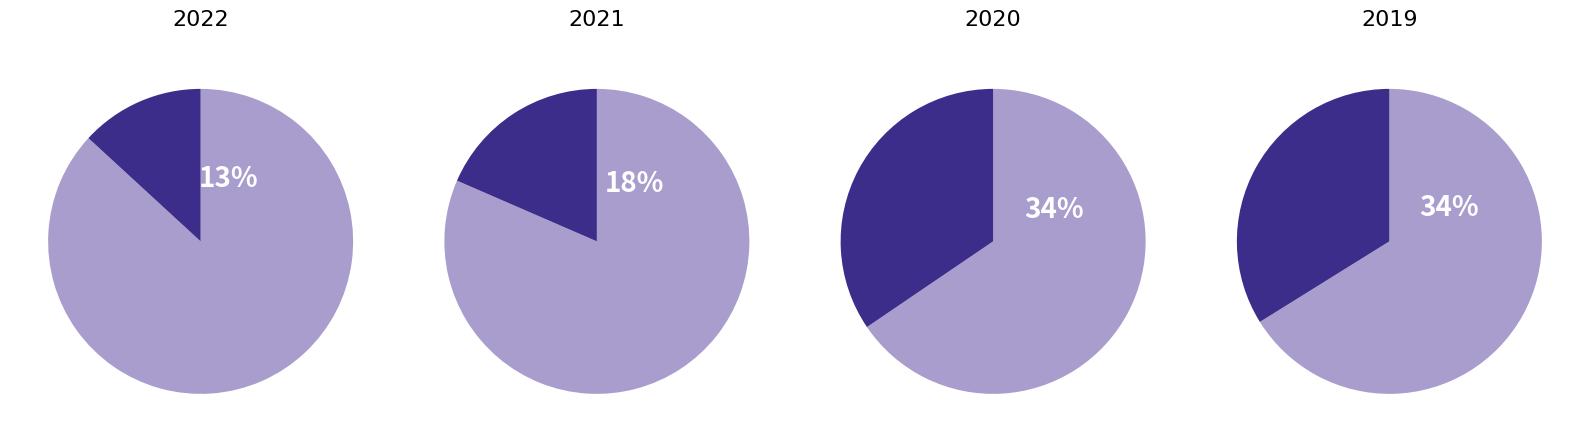

To the nearest percent, what portion does 2020 represent?

34%